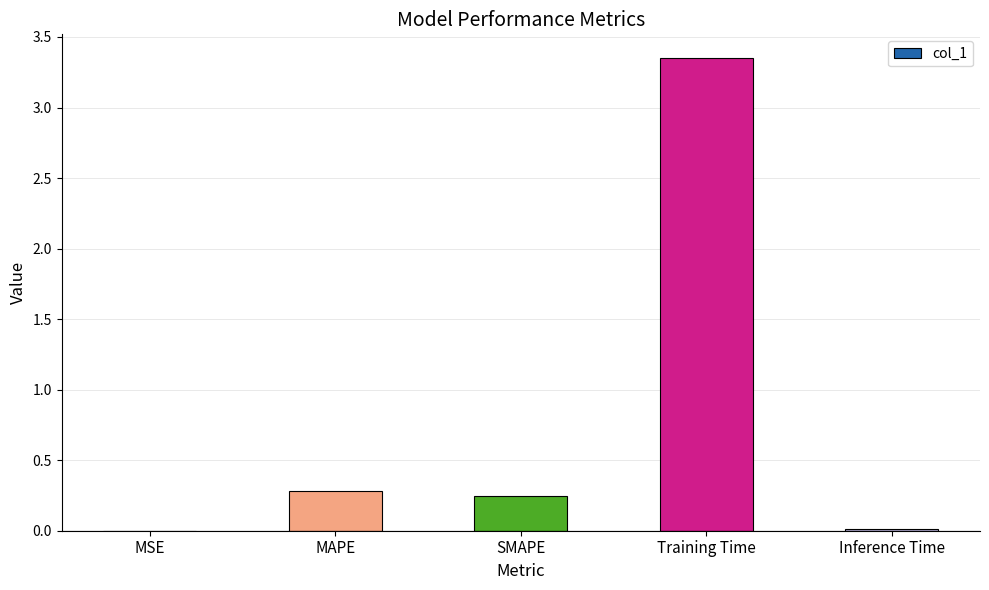

What is the change in value from MSE to Training Time?

+3.3